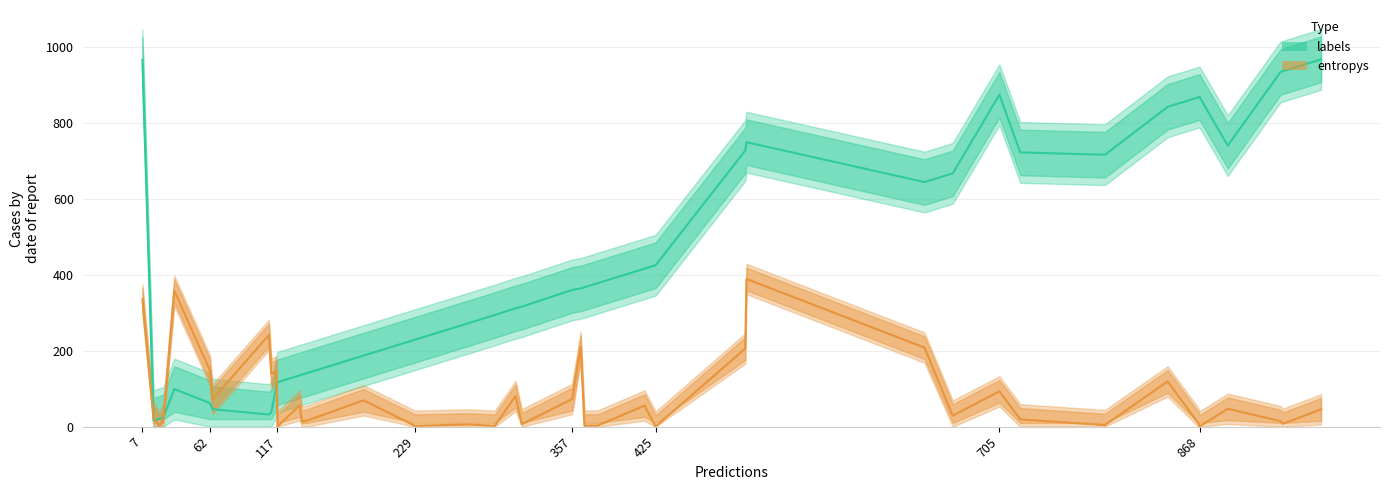

How many data points in labels are above 364?

19